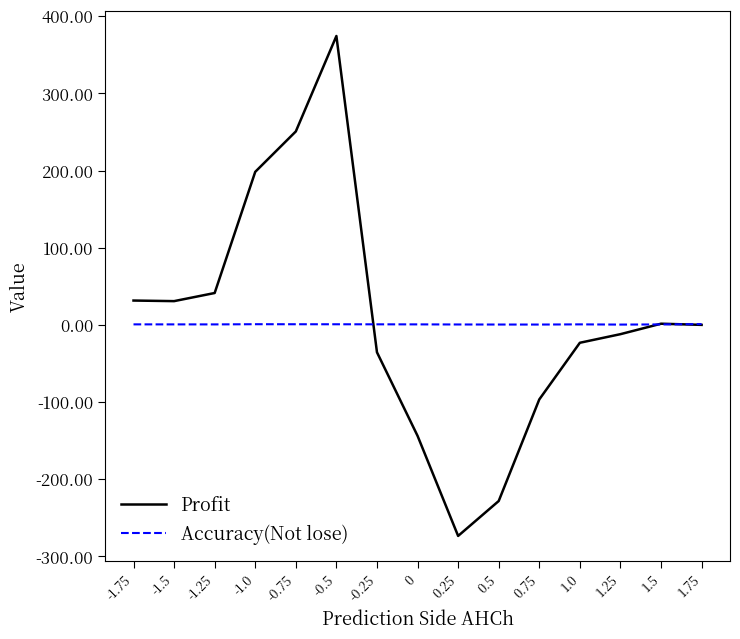

What are all the series names shown in the legend?

Profit, Accuracy(Not lose)